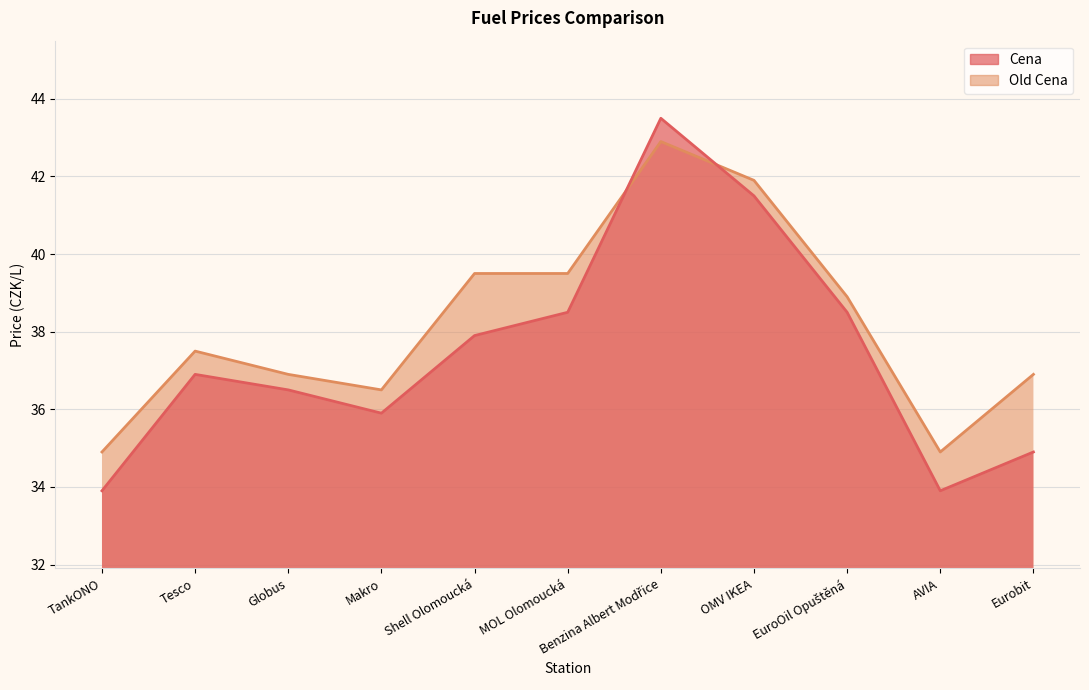

At which label does Cena first exceed 36?

Tesco